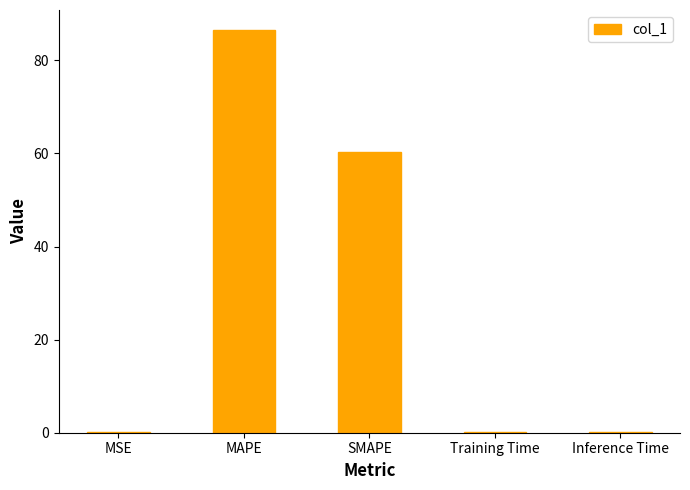

Between SMAPE and MAPE, which is larger?

MAPE